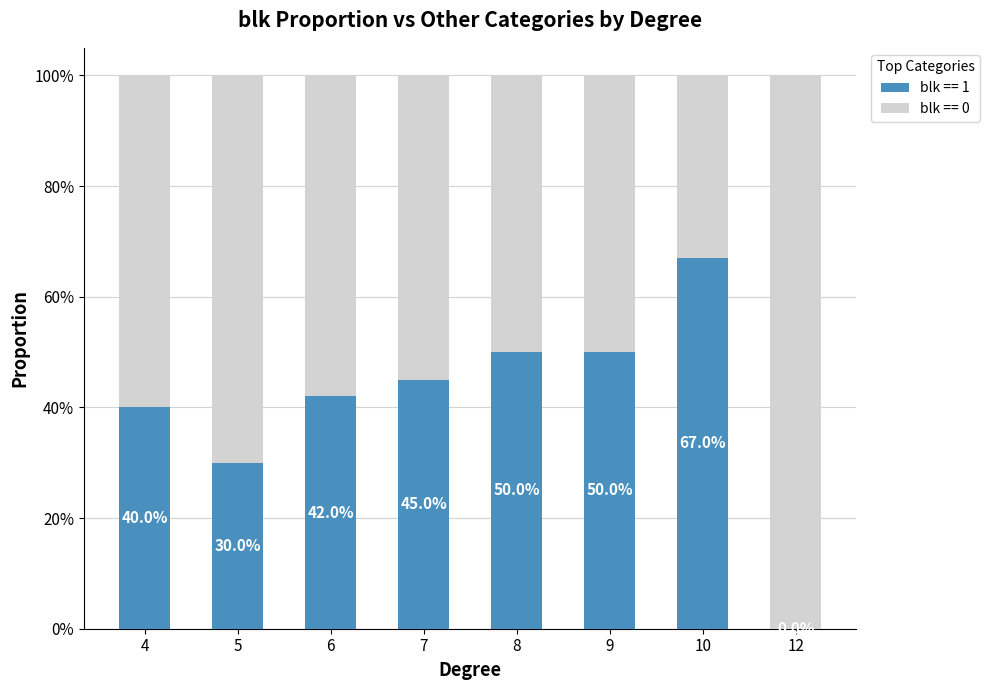

What is the total value across all series at 6?

1.0